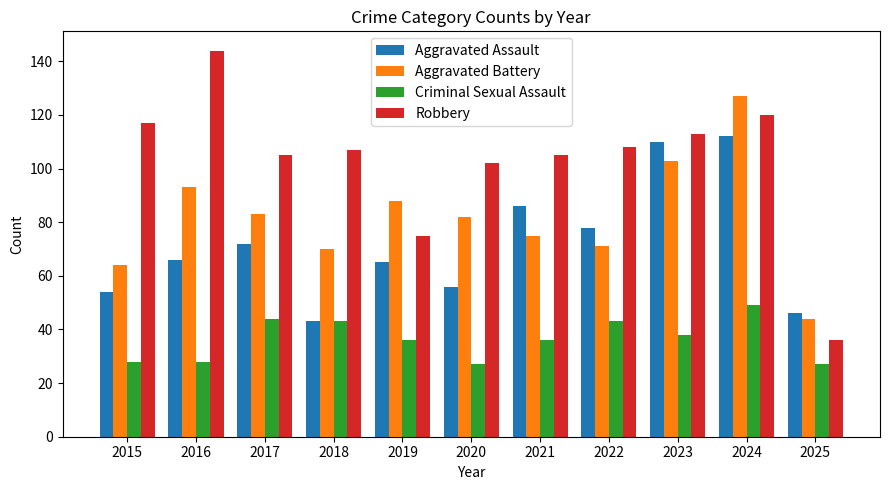

The value of Robbery at 2020 is 102. True or false?

True